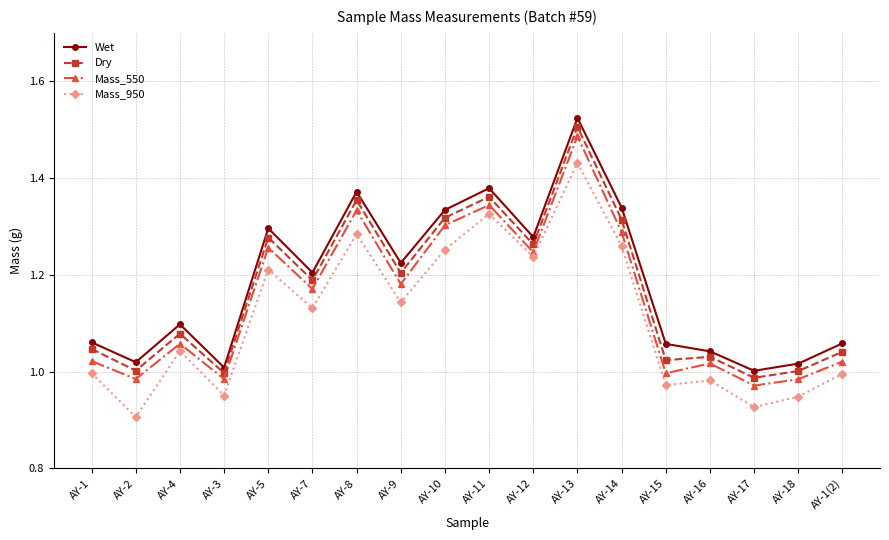

What is the label of the 3rd point from the right?

AY-17